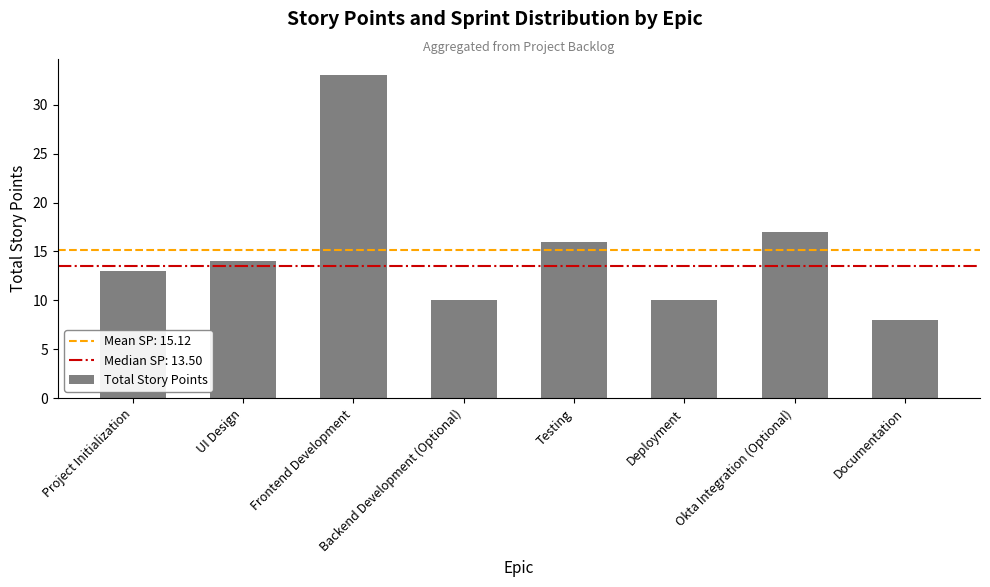

Which has a higher value, Documentation or Project Initialization?

Project Initialization